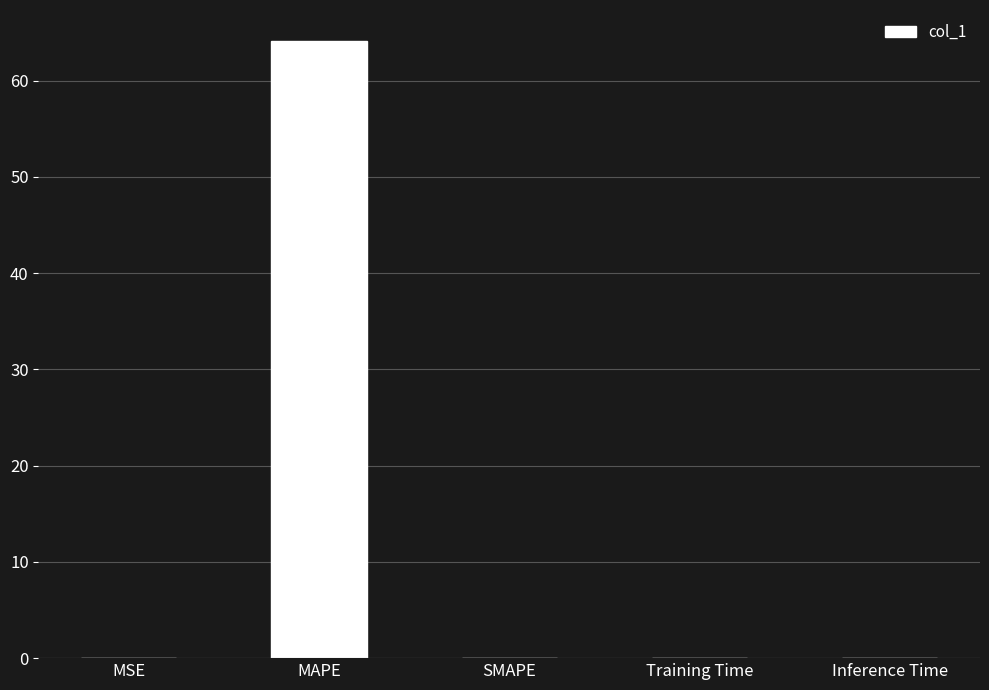

Are the bars horizontal?

No